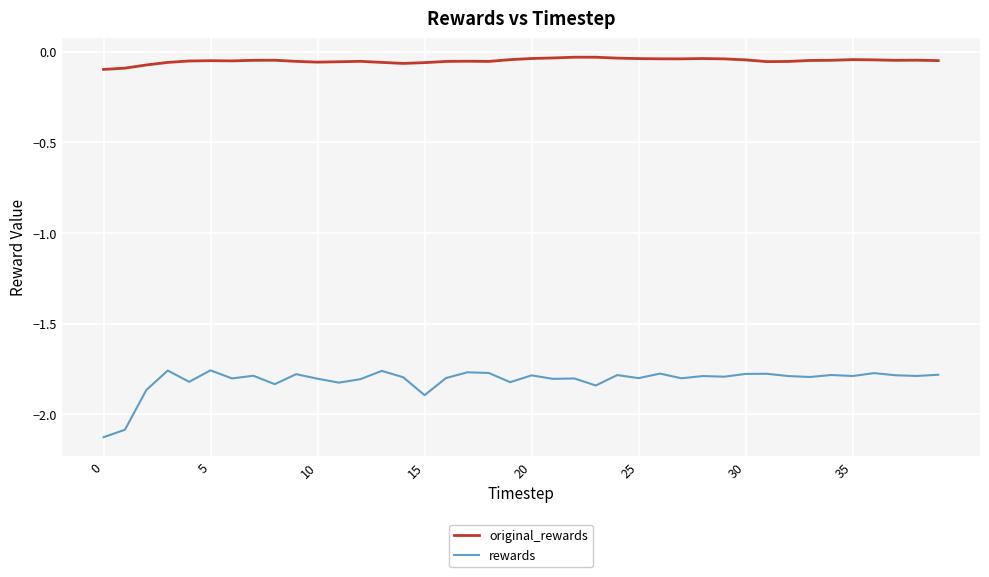

Rank the series by their average value, from highest to lowest.

original_rewards, rewards